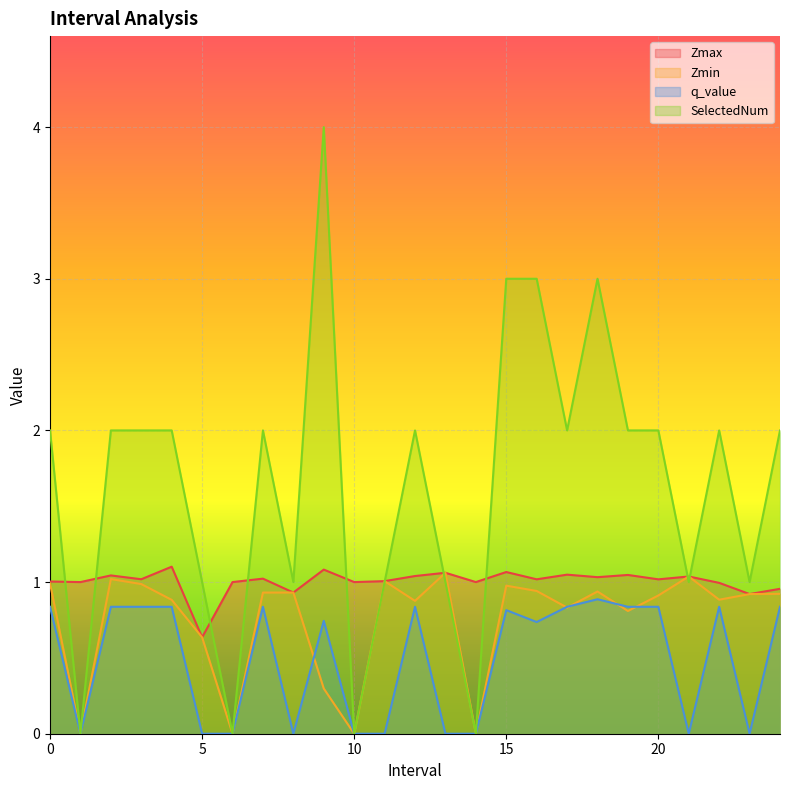

The SelectedNum series shows 1.0 at 8.0. True or false?

True